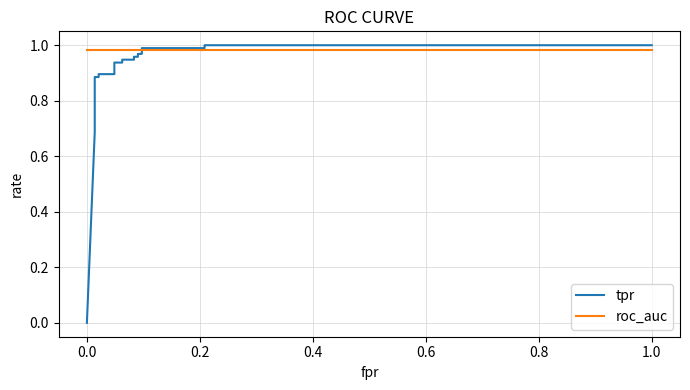

What position from the left is 0.6?

5